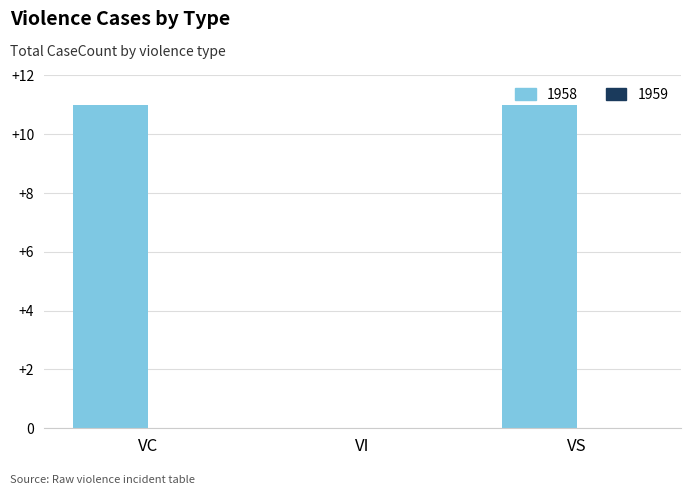

What is the greatest value displayed?

11